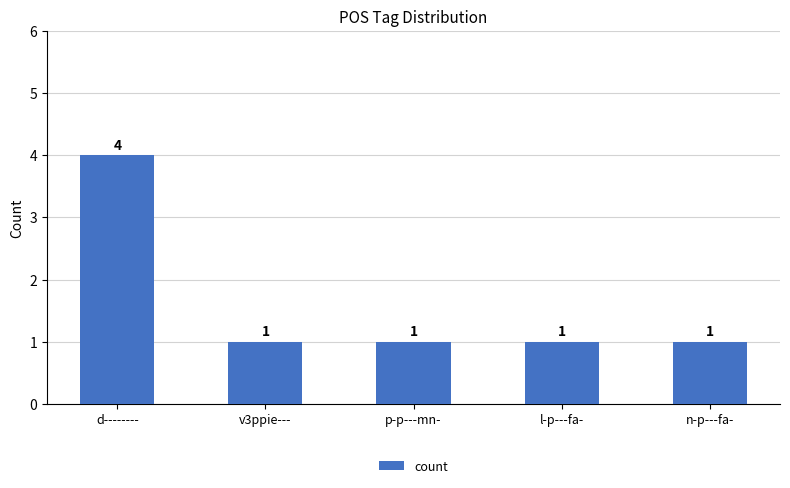

What value does the data have at n-p---fa-?

1